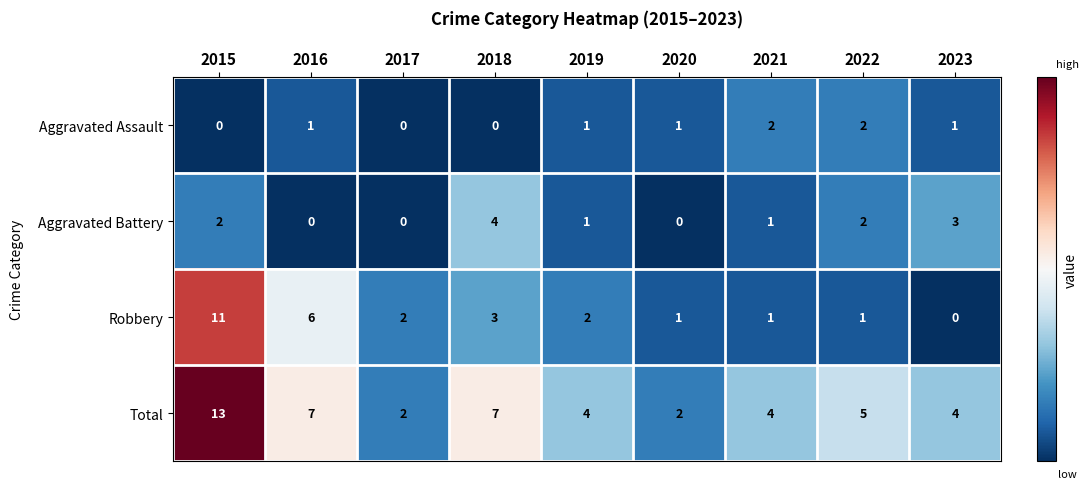

What is the spread (max minus min) of values at 2021?

3